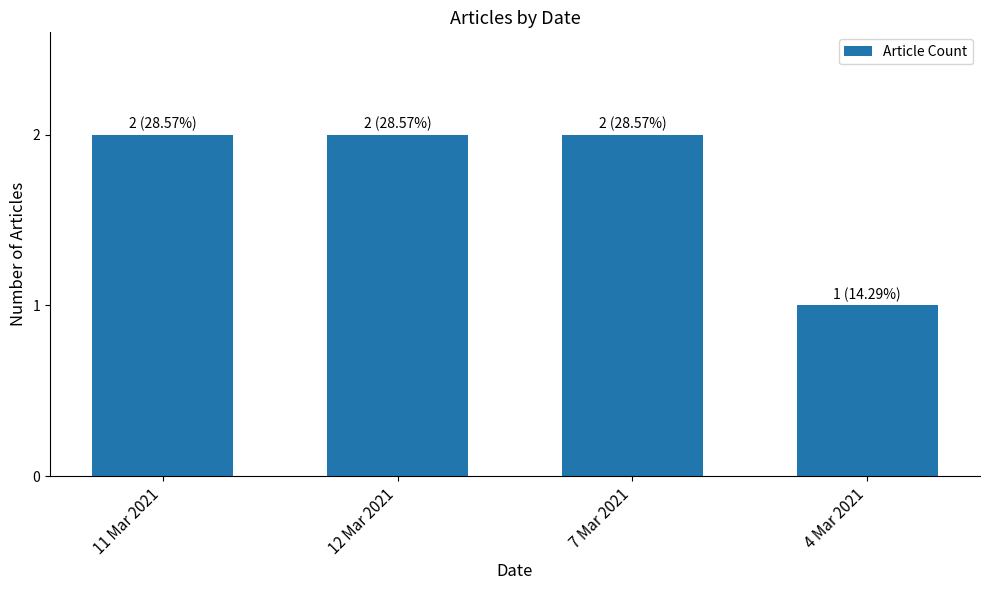

What is the approximate value at 12 Mar 2021?

2